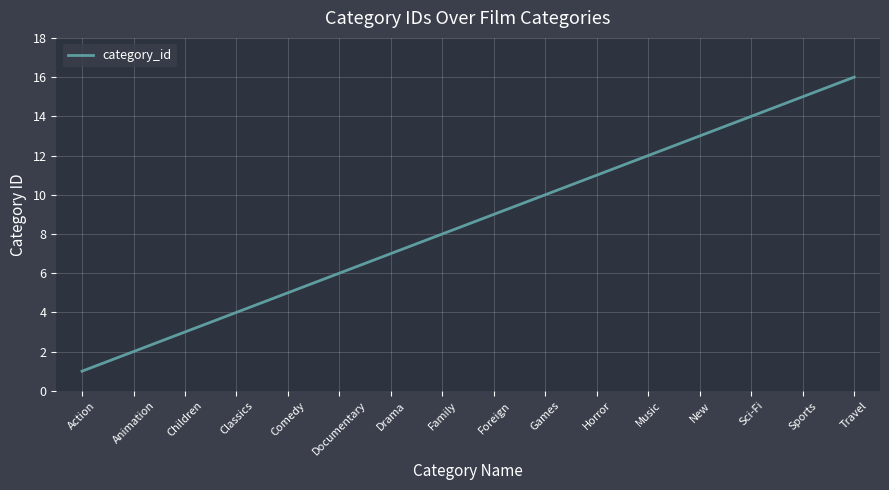

True or false: the data has more than 0 interior local peaks.

False